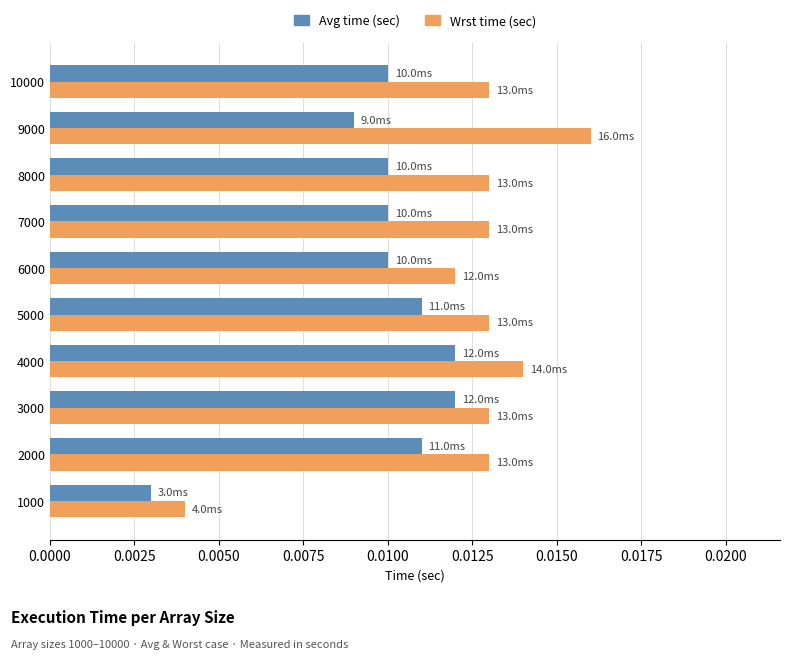

Rank the series by their average value, from lowest to highest.

Avg time (sec), Wrst time (sec)